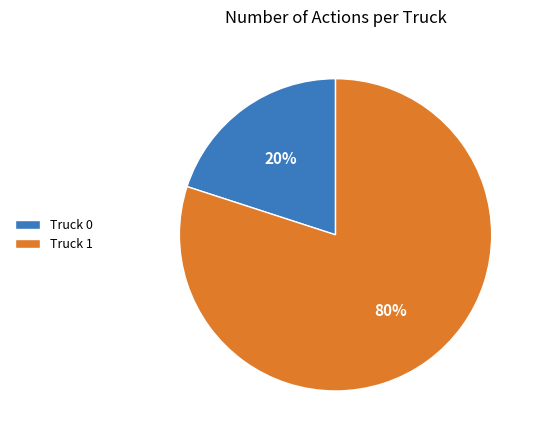

Which category accounts for the majority?

Truck 1